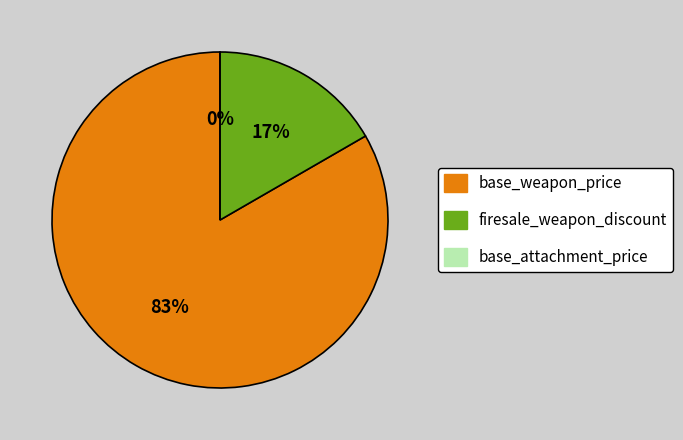

What portion of the pie excludes base_attachment_price?

100.0%